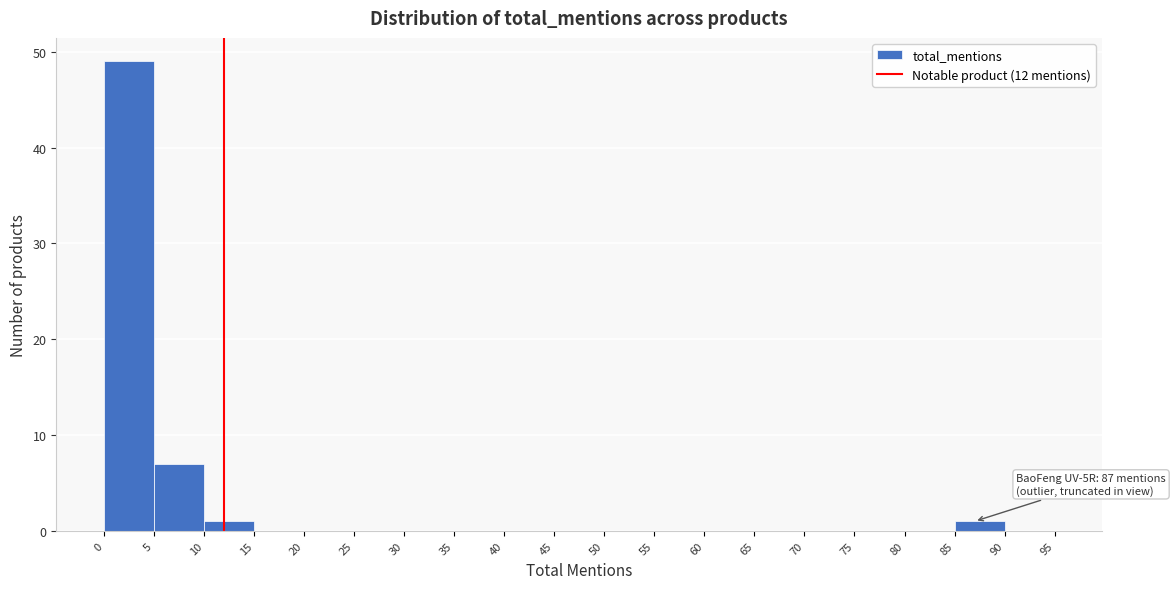

Over which range of the x-axis is the bar tallest?

0 to 5